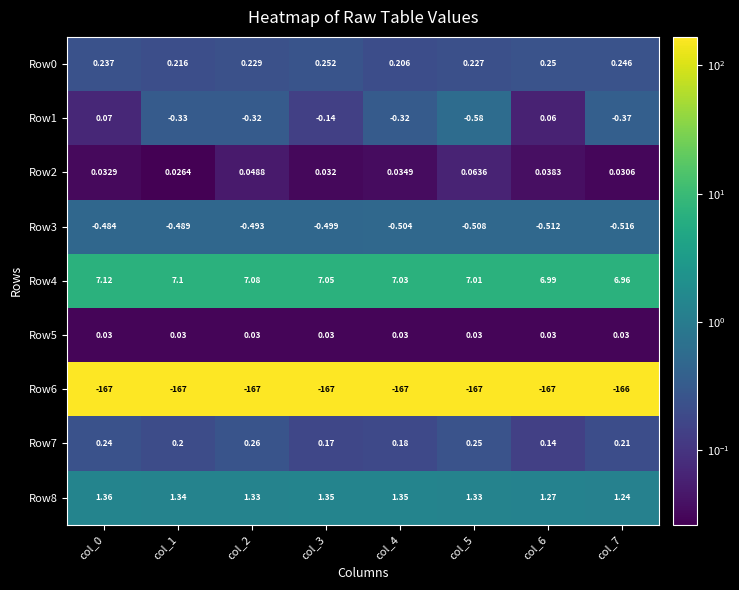

How many series are shown in this chart?

9